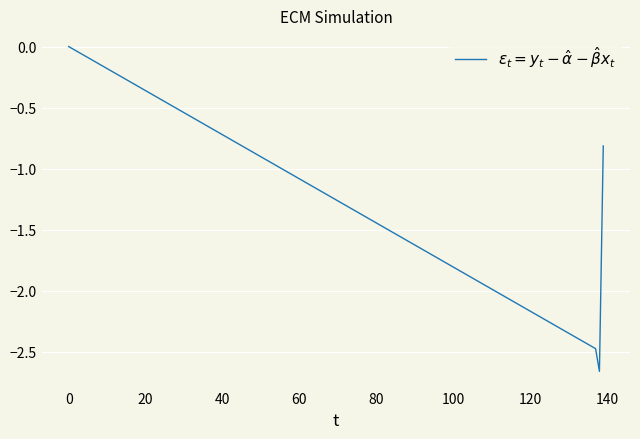

True or false: the data has more than 0 interior local peaks.

False